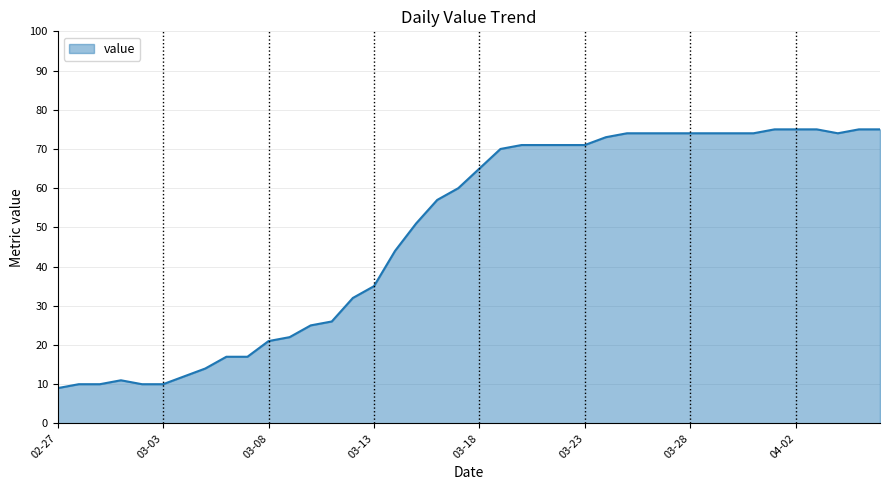

What is the smallest value displayed?

9